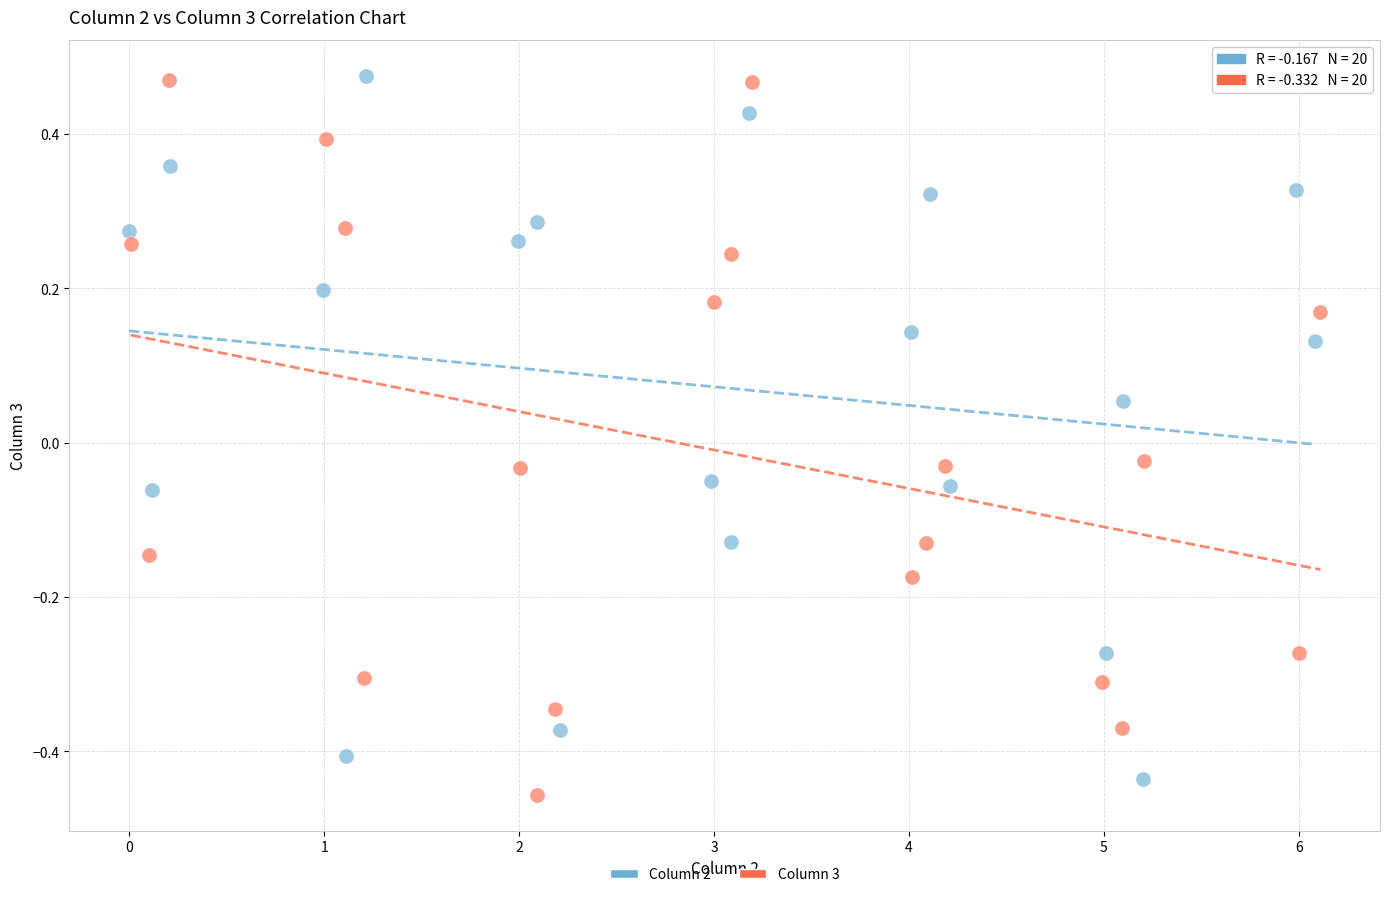

What are all the series names shown in the legend?

Column 2, Column 3